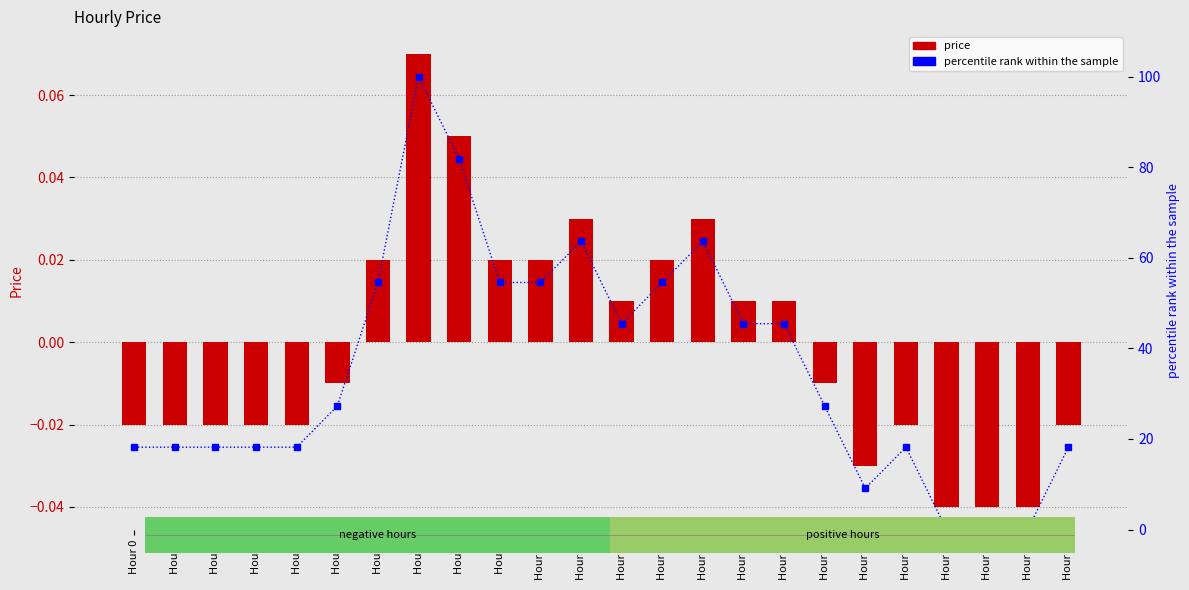

What is the difference between the percentile rank within the sample values at Hour 0 and Hour 6?

36.4